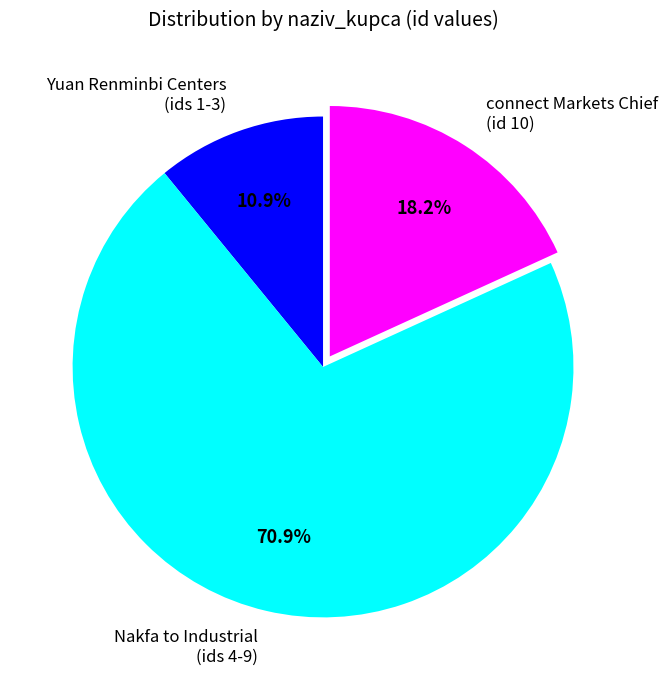

Rank the categories by value from lowest to highest.

Yuan Renminbi Centers (ids 1-3), connect Markets Chief (id 10), Nakfa to Industrial (ids 4-9)